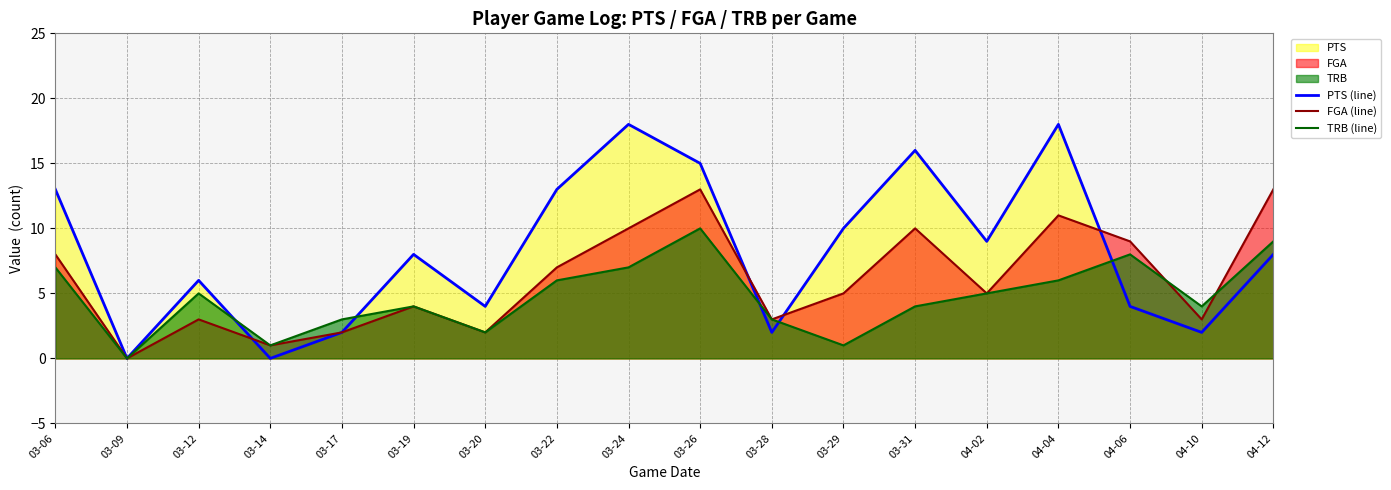

How many values in PTS (line) are above zero?

16